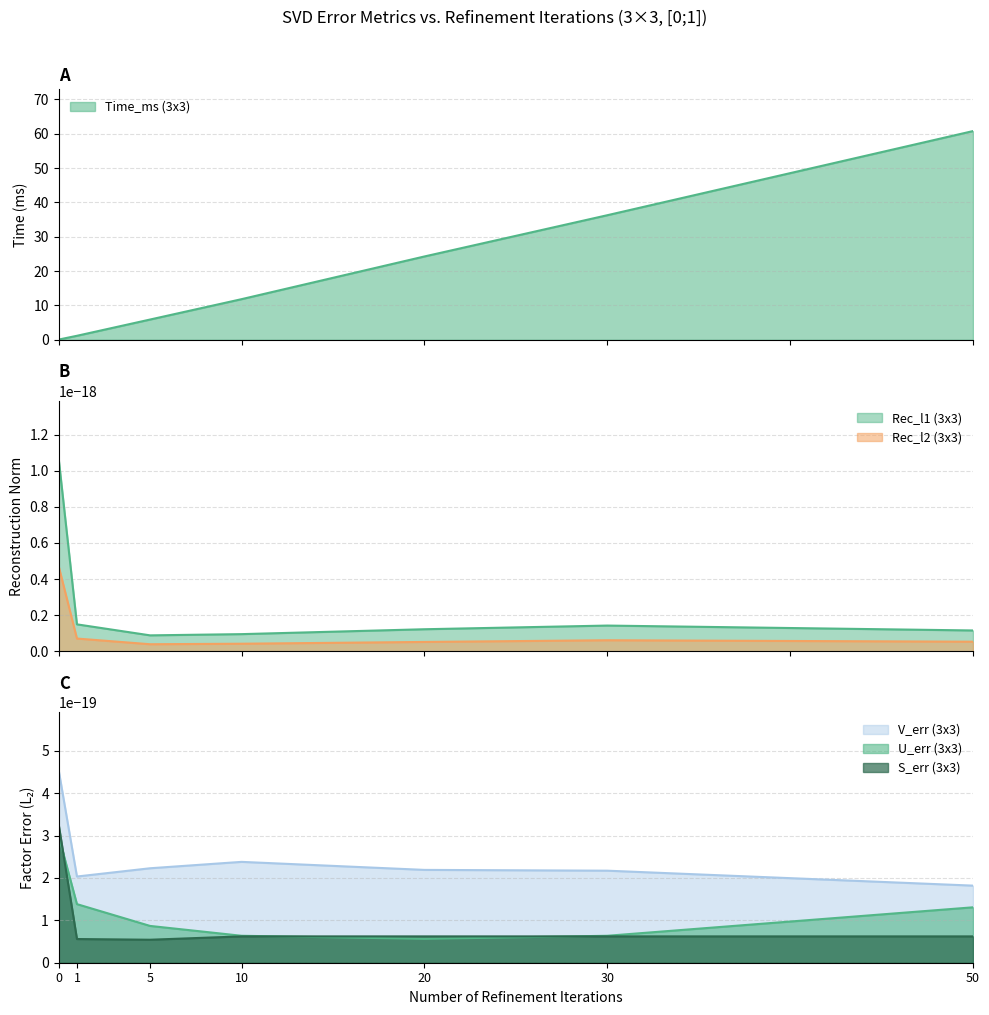

Which has a higher value, 50 or 30?

50